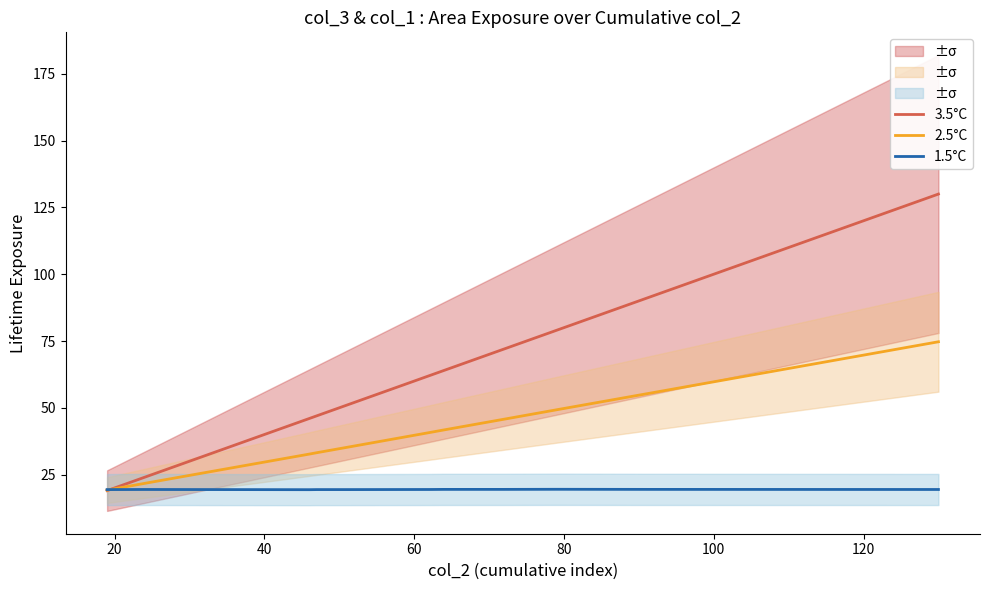

True or false: 2.5°C has more than 0 points higher than both neighbors.

False